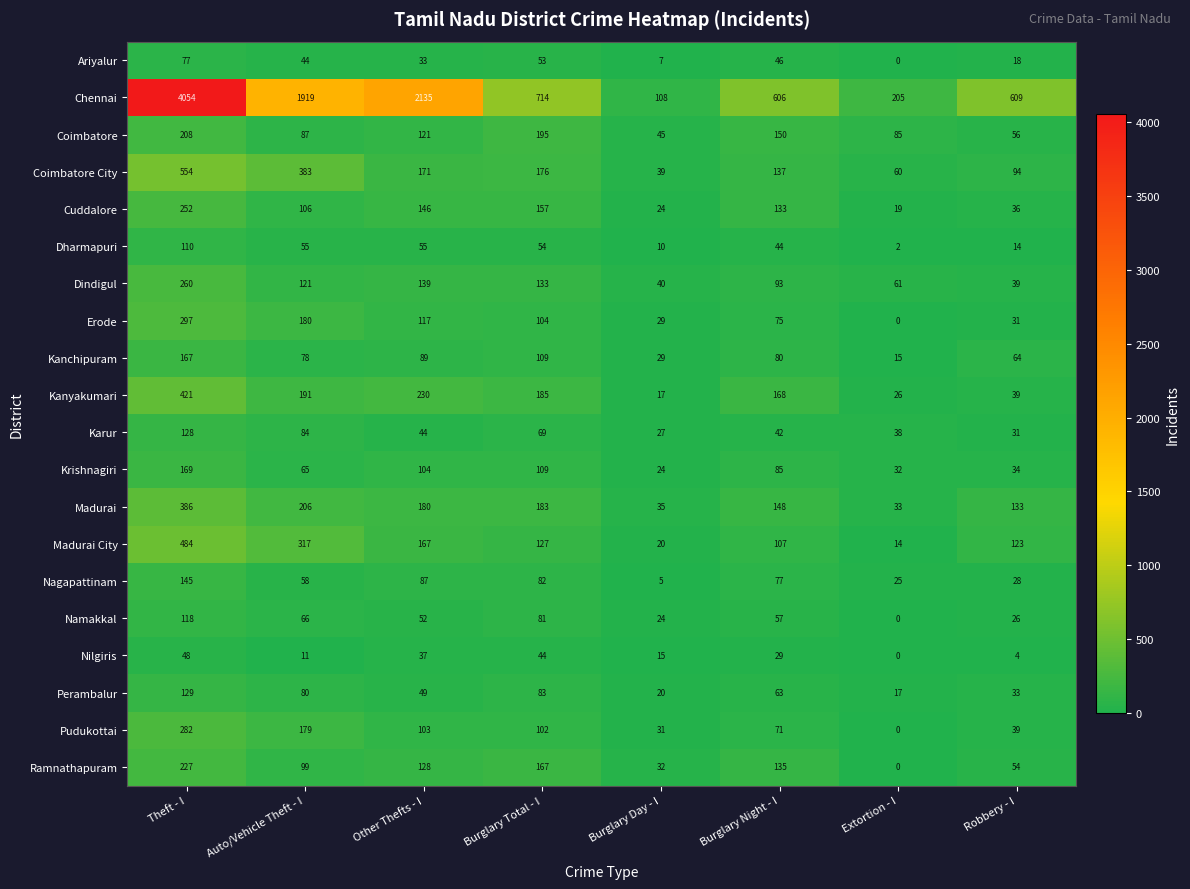

Is it true that Namakkal equals 26 at Robbery - I?

True